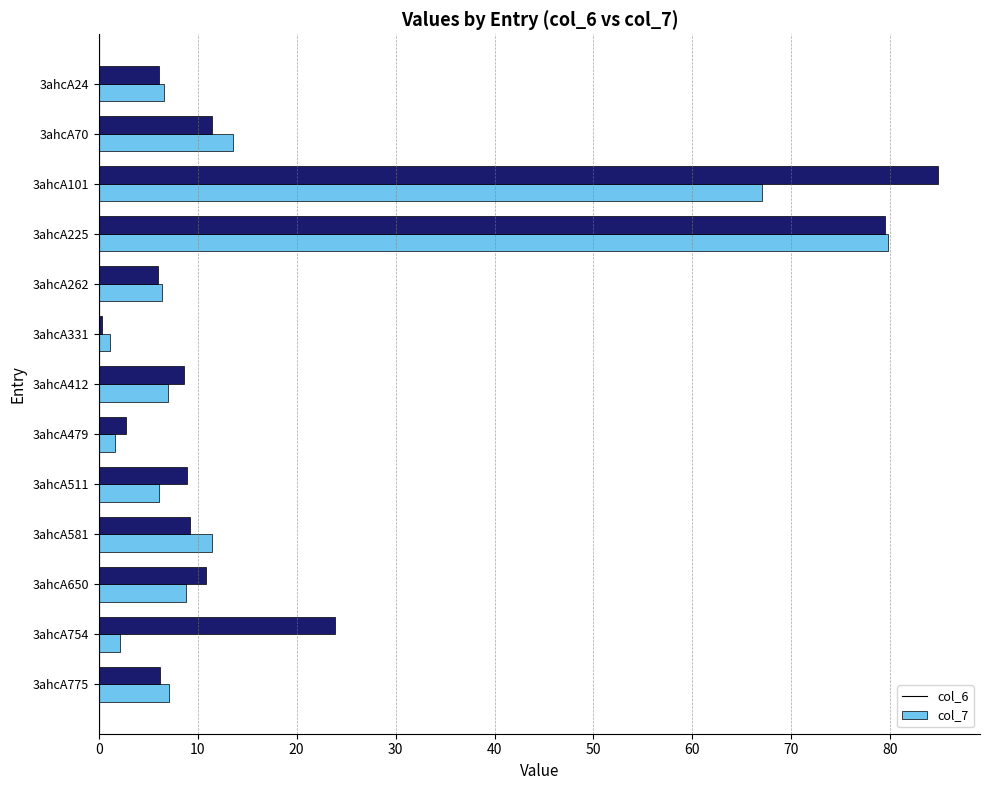

Rank the series by their maximum value, from highest to lowest.

col_7, col_6